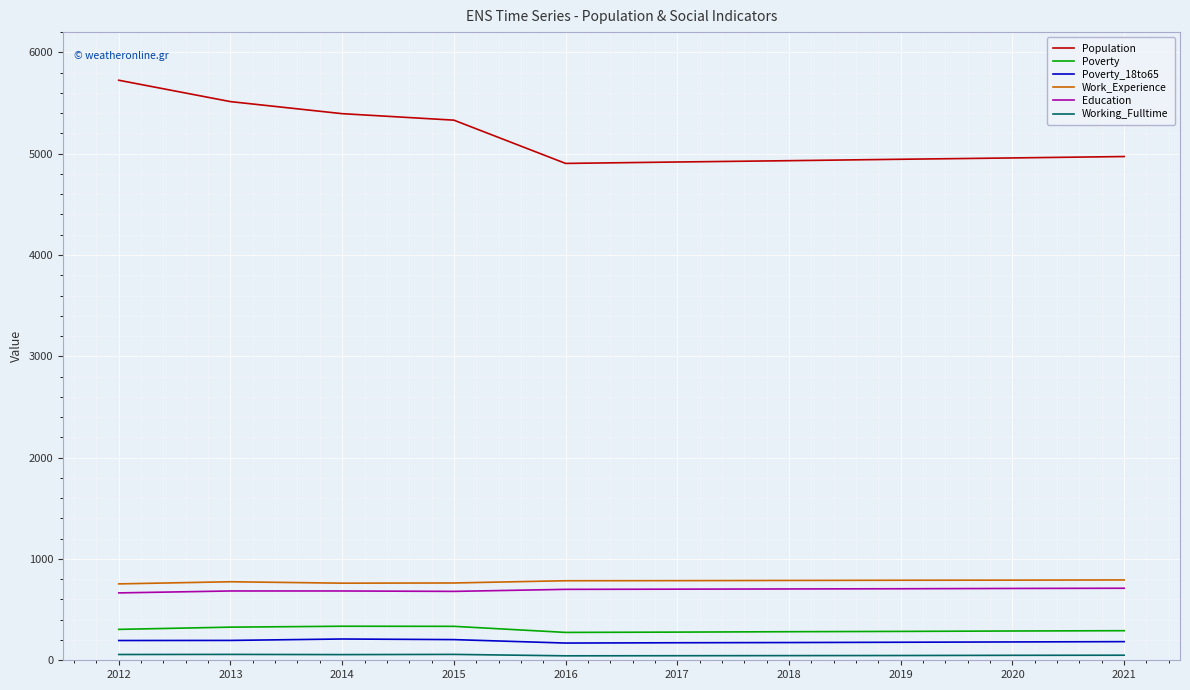

Which series has the largest total across all categories?

Population